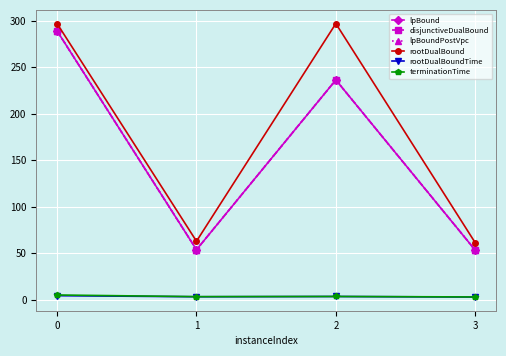

How many lines are shown in the chart?

6